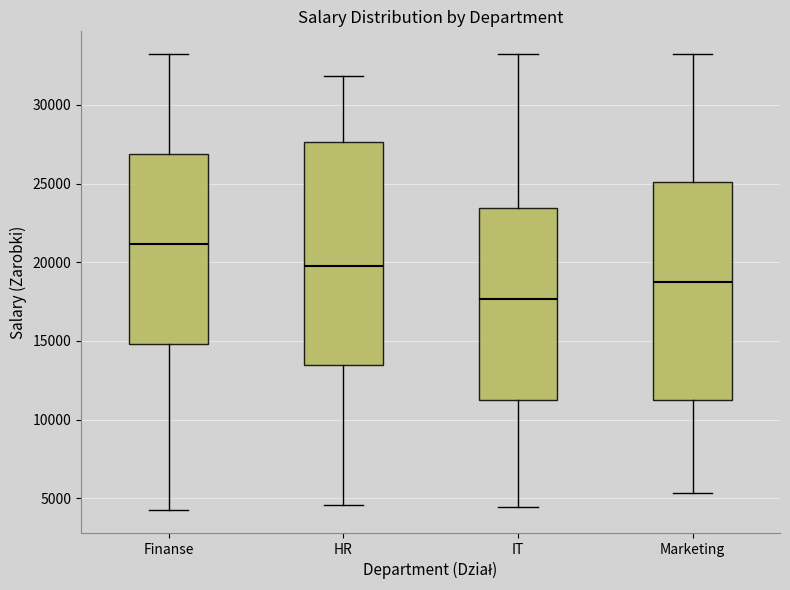

Reading left to right, read every box against the y-axis: the position of its median line, the range the box covers, and the ends of its whiskers. The values are not printed on the chart, so give them approximately, as read against the axis.

Finanse: median 21000, box 15000 to 27000, whiskers 4500 to 33000
HR: median 20000, box 13500 to 27500, whiskers 4500 to 32000
IT: median 17500, box 11000 to 23500, whiskers 4500 to 33000
Marketing: median 19000, box 11000 to 25000, whiskers 5500 to 33000